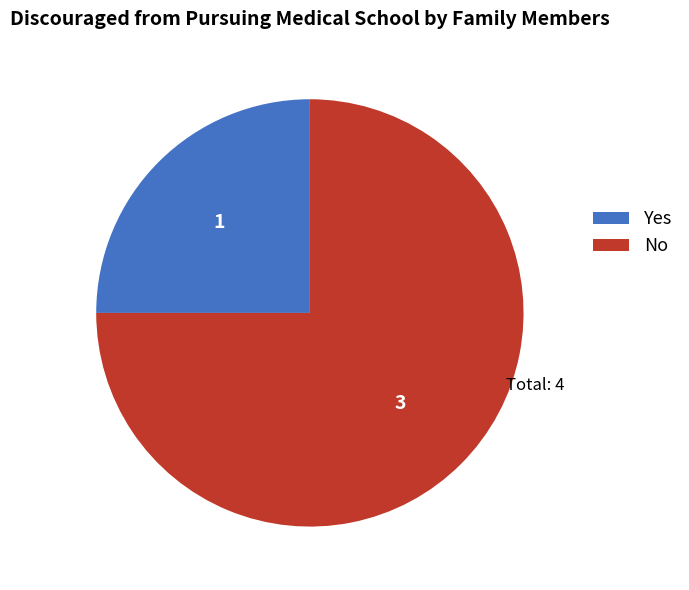

The No slice represents 75% of the pie. True or false?

True